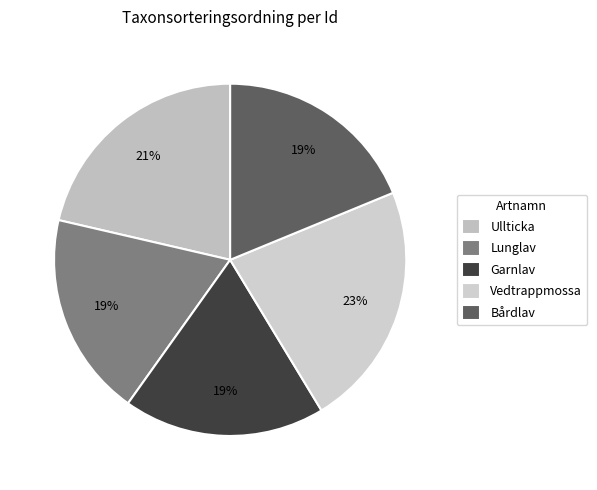

How many segments does this pie chart have?

5